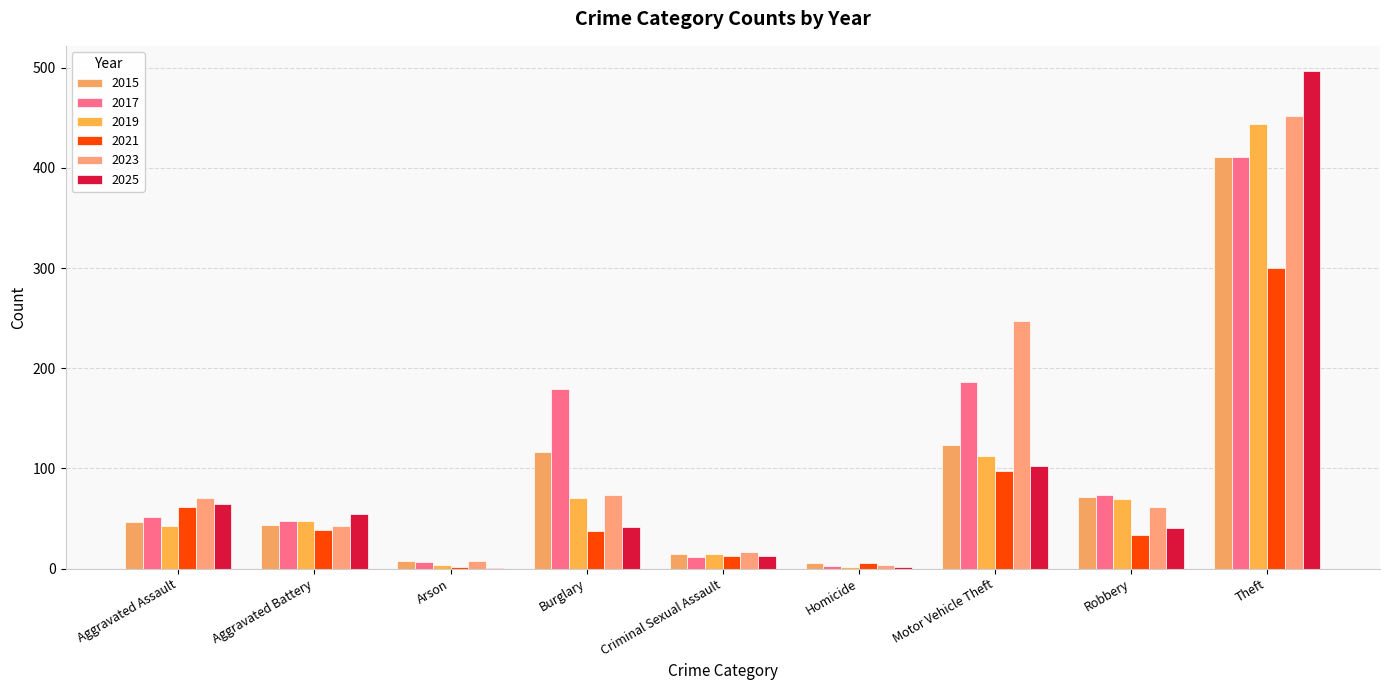

The 2017 series shows 15 at Robbery. True or false?

False